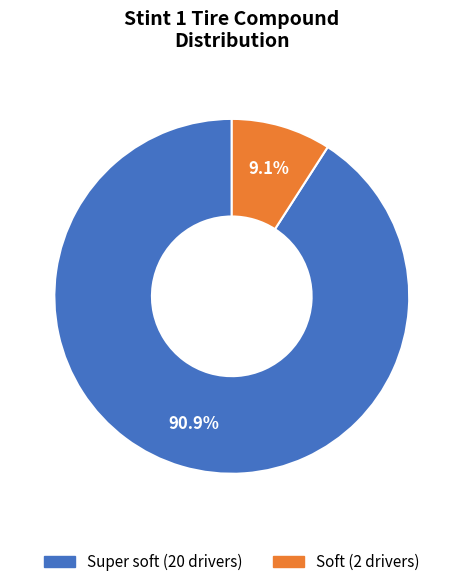

Does any single category account for the majority?

Yes